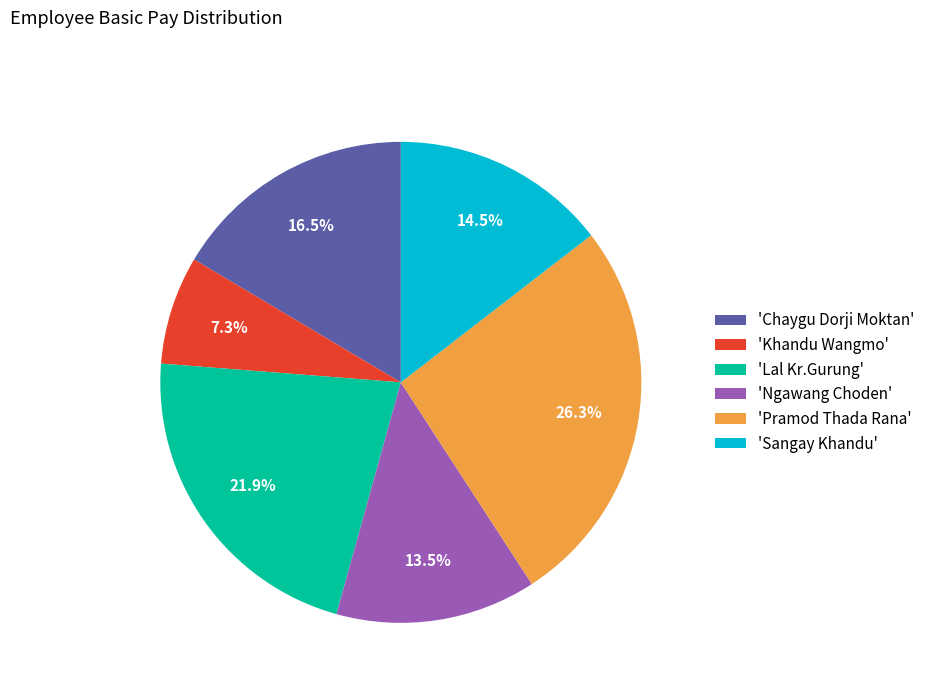

Does 'Ngawang Choden' account for over 50% of the chart?

No